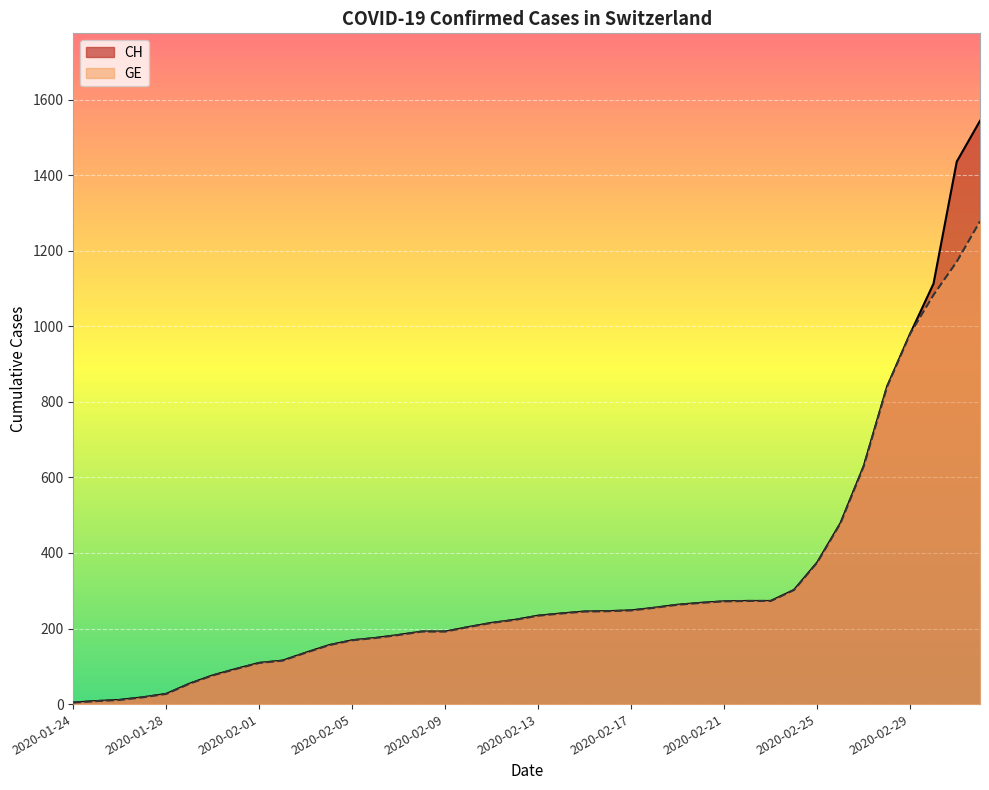

What is the value of the CH point at the 31st from the left?

273